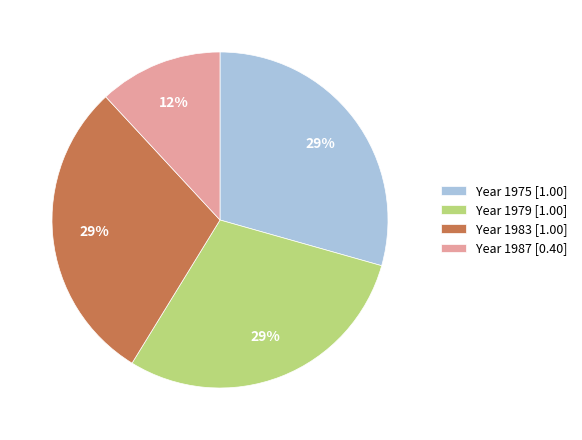

Is there any slice that represents more than half of the pie?

No